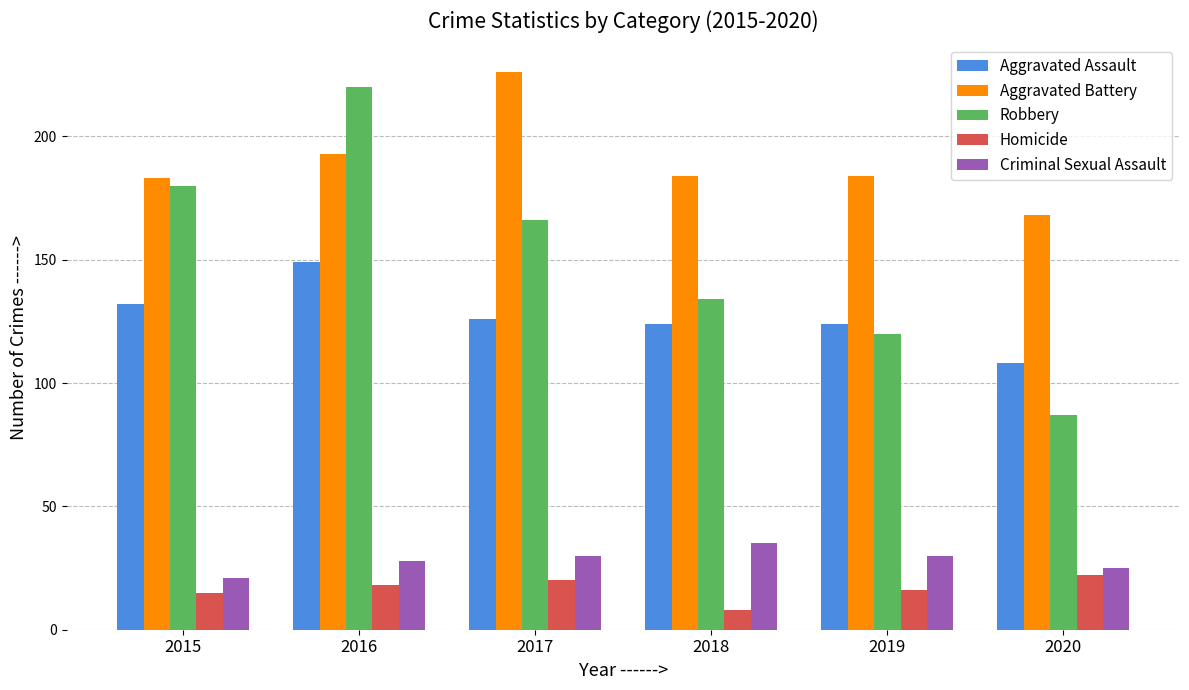

Are the bars horizontal?

No